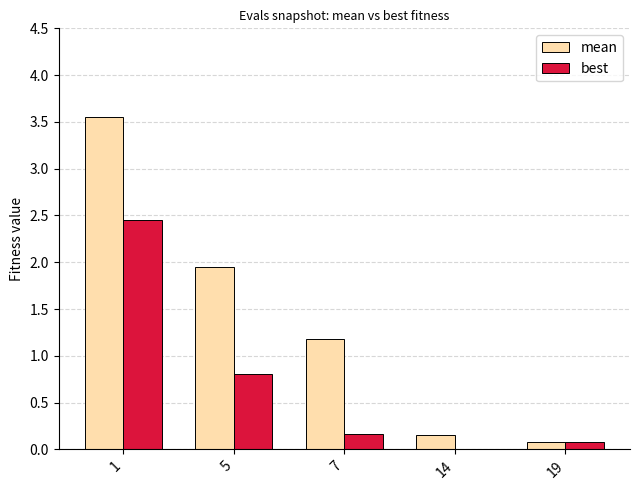

The value of mean at 5 is 0.9. True or false?

False